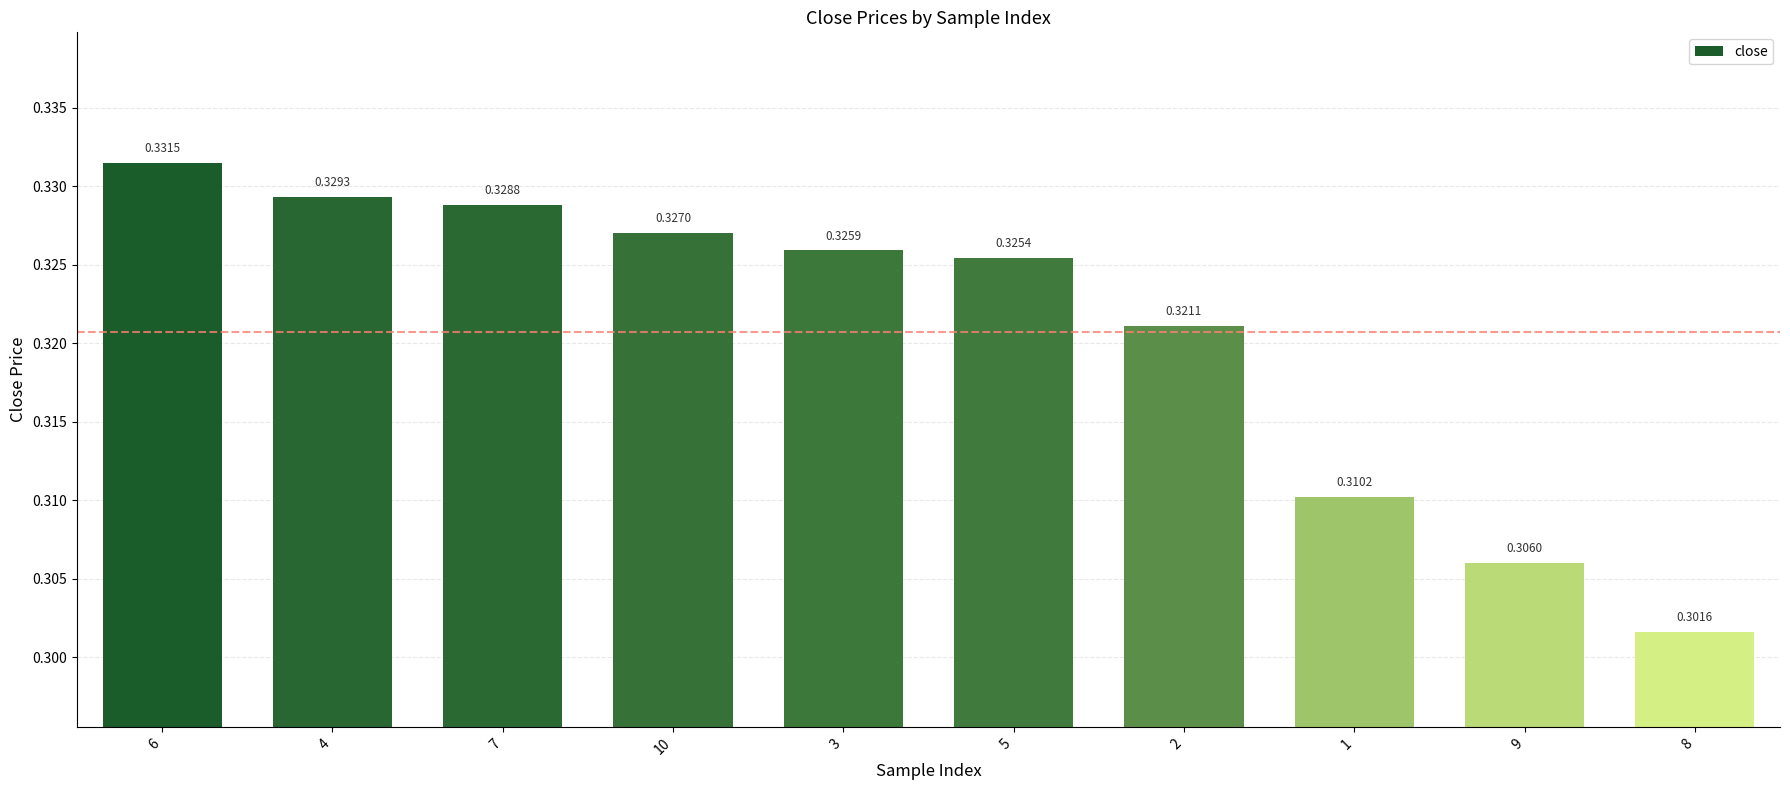

What is the label of the 1st bar from the right?

8